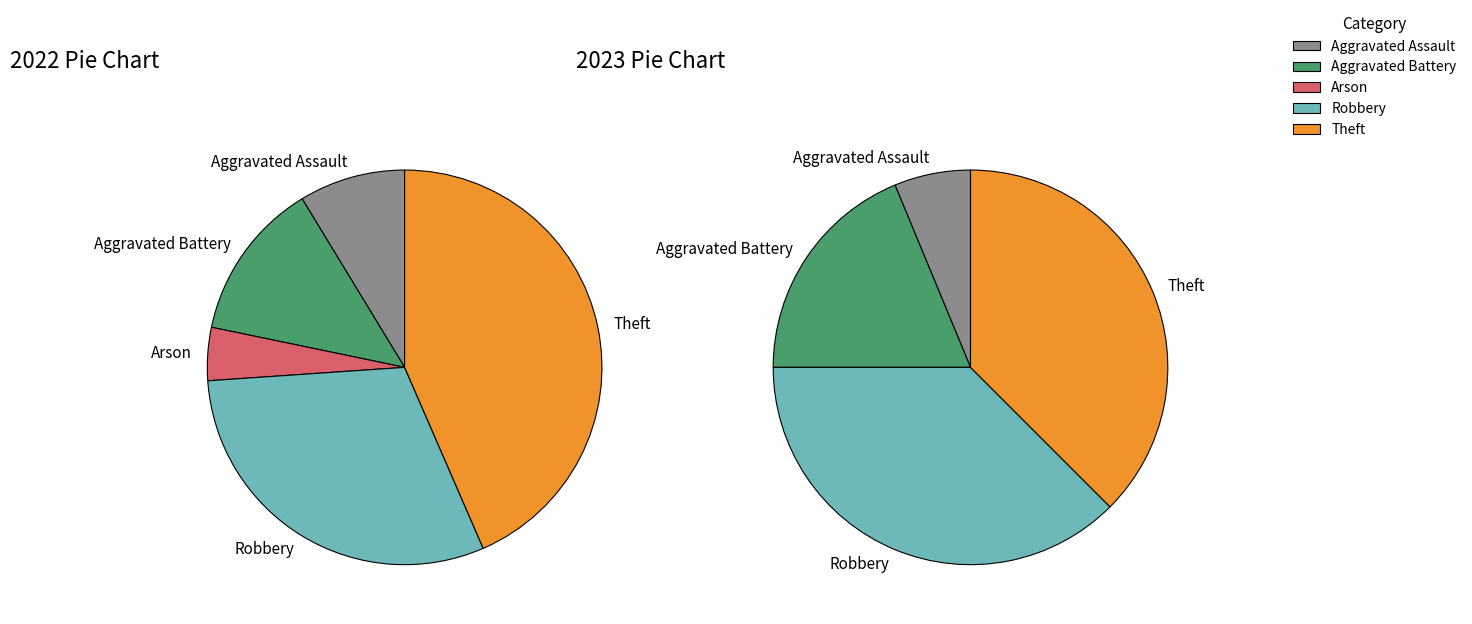

To the nearest percent, what is the combined percentage of values_2023 and values_2022?

22%